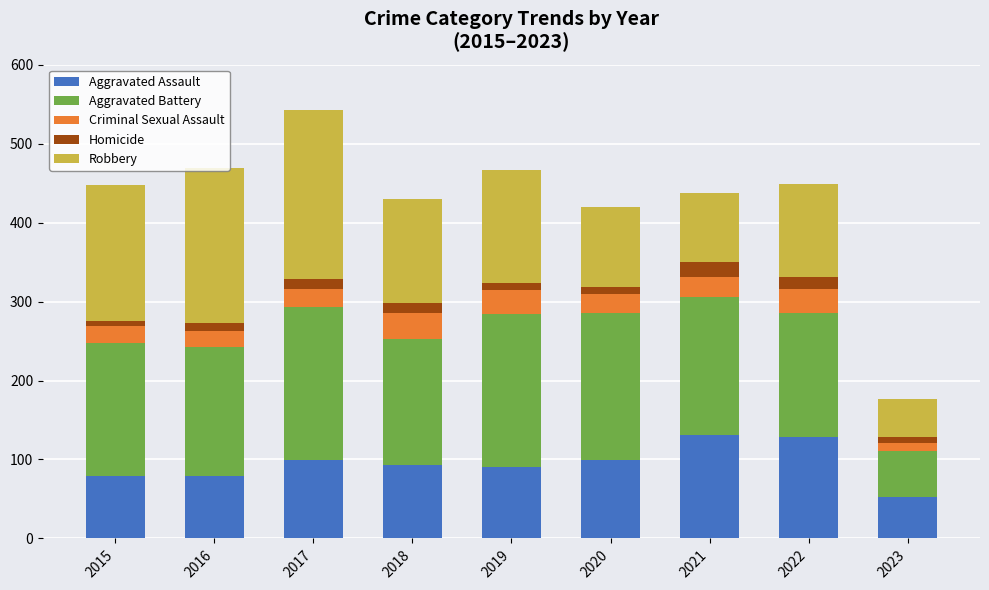

At which category is the sum across all series the highest?

2017